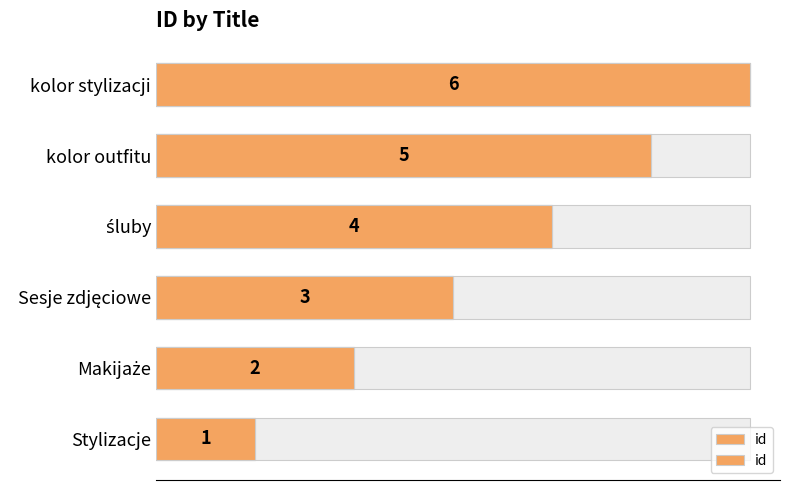

What is the sum of all values?

21